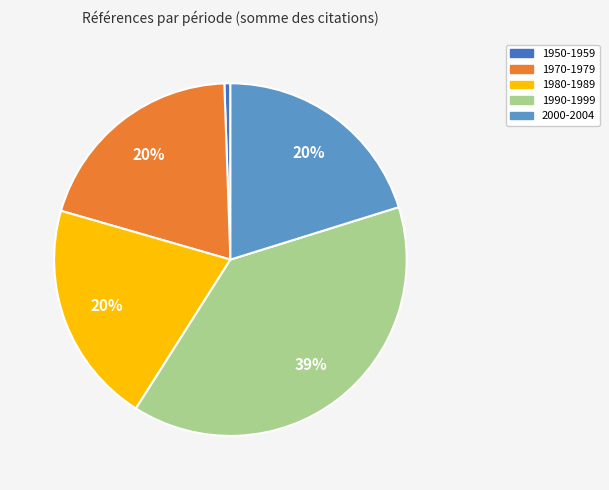

Which slice is the largest?

1990-1999